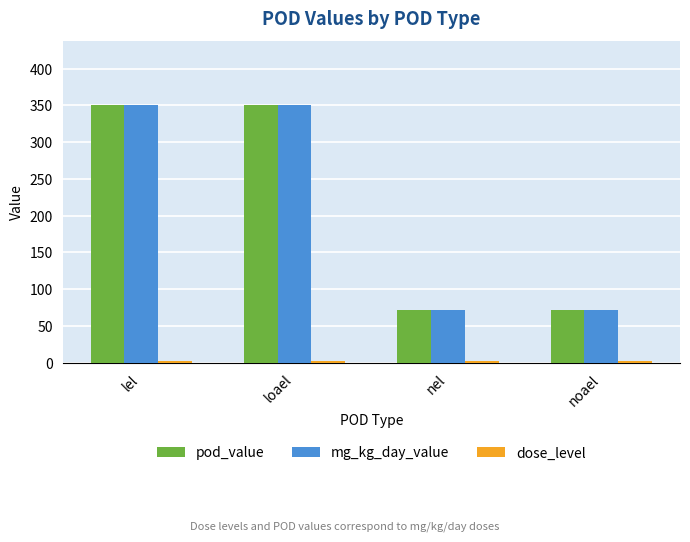

True or false: pod_value has a value of 537.3 at loael.

False